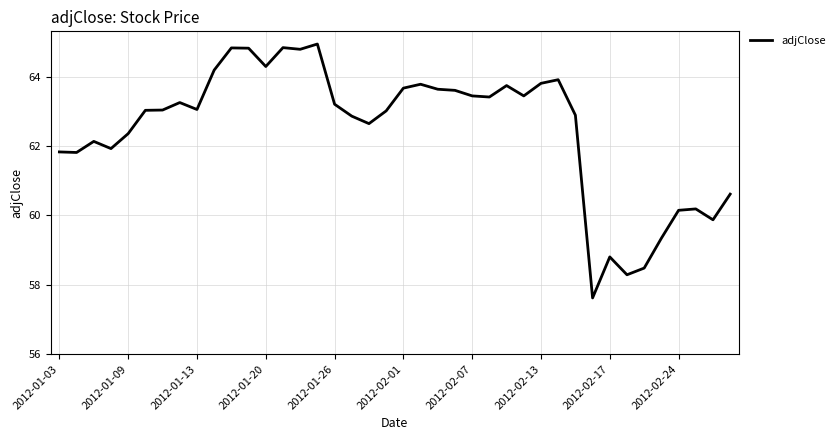

What is the difference between the maximum and minimum values?

7.3